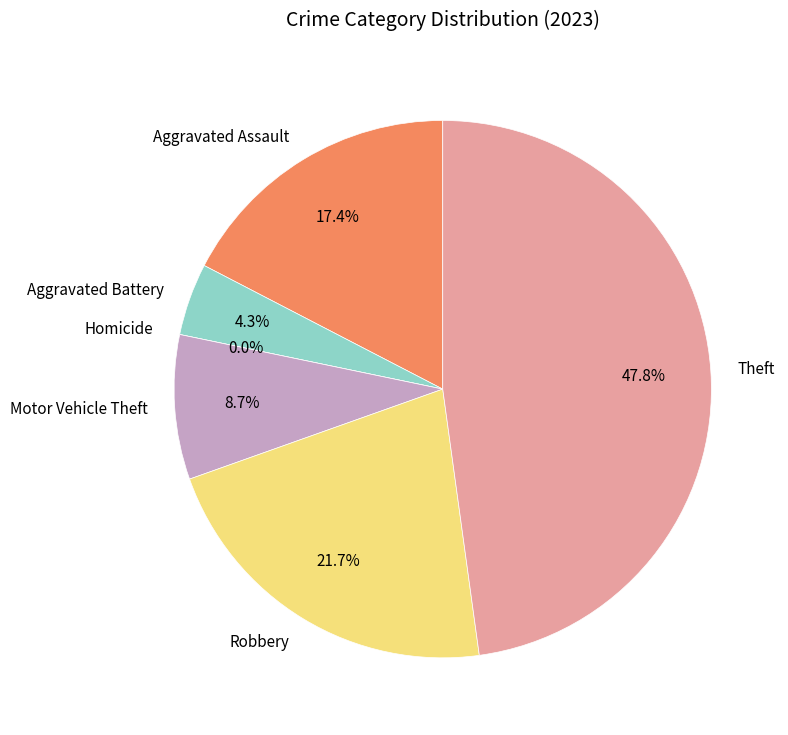

To the nearest percent, what is the difference between the largest and smallest slice percentages?

48%